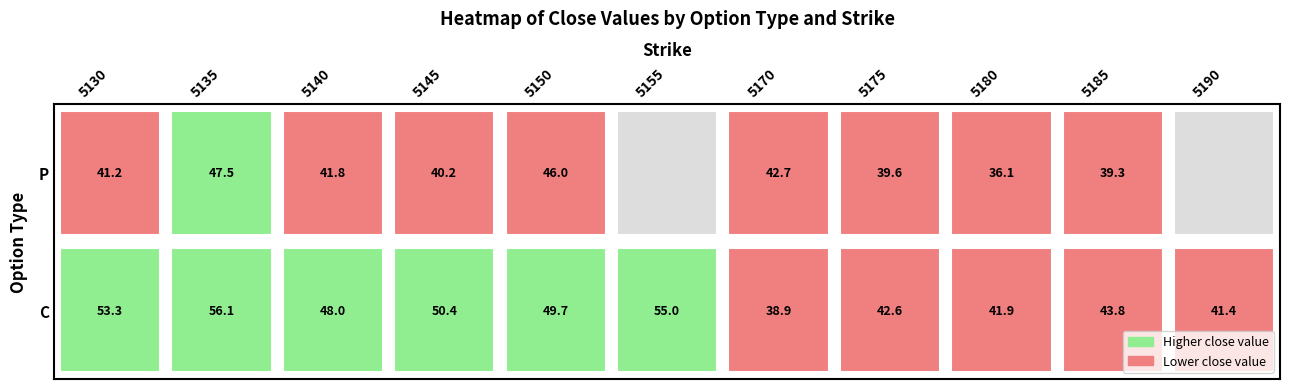

What is the difference between the C values at 5155 and 5170?

16.1